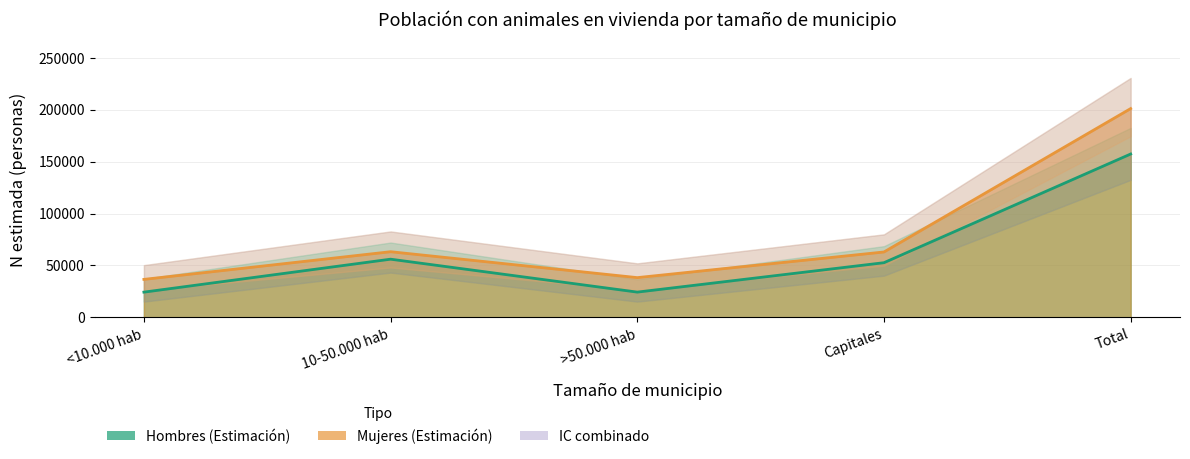

What is the difference between the second highest and minimum values in the Mujeres N lím inf IC (Sí) series?

23761